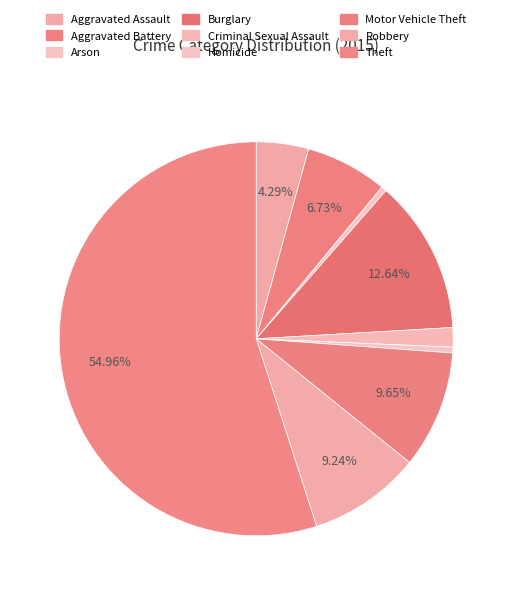

Which category has the biggest portion of the pie?

Theft